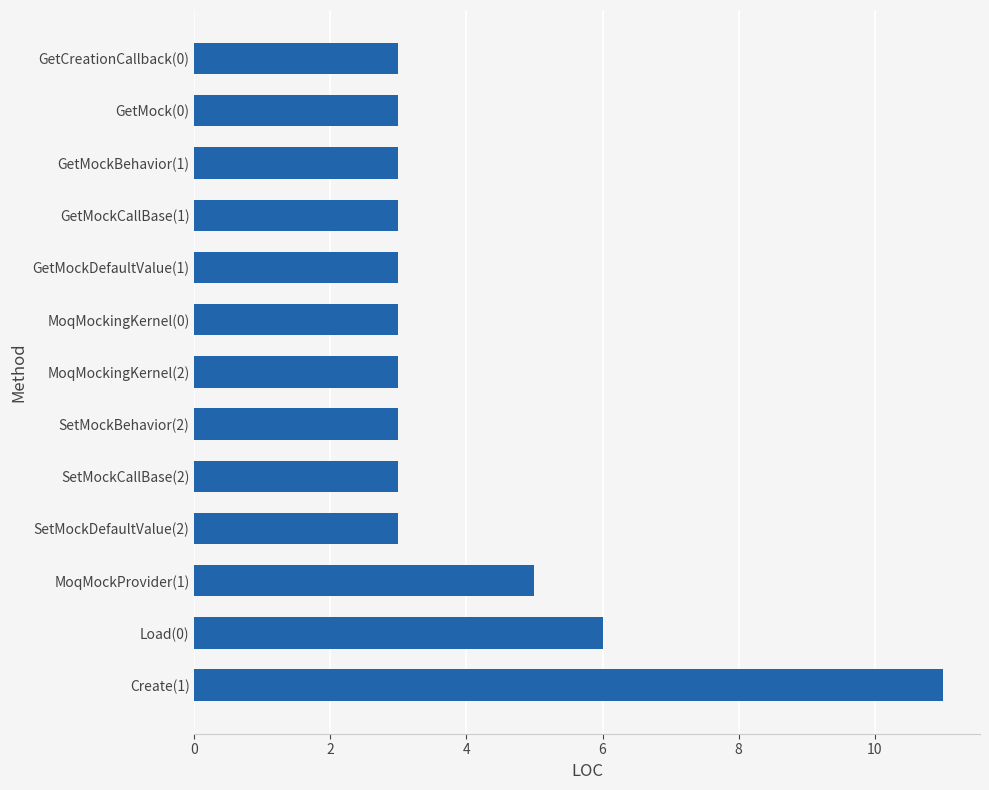

Which label corresponds to the largest value in the chart?

Create(1)